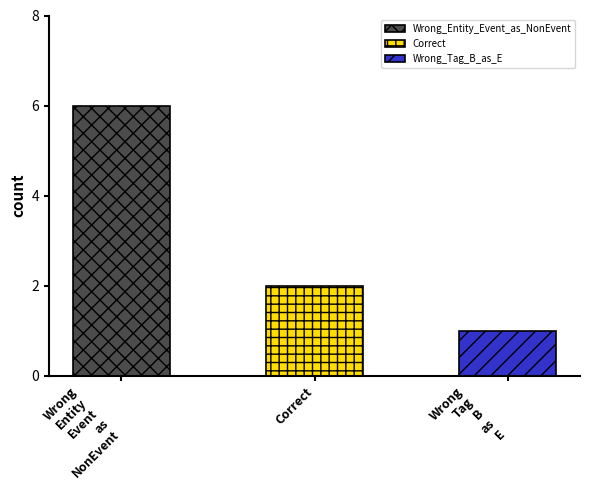

What is the minimum value shown in the chart?

1